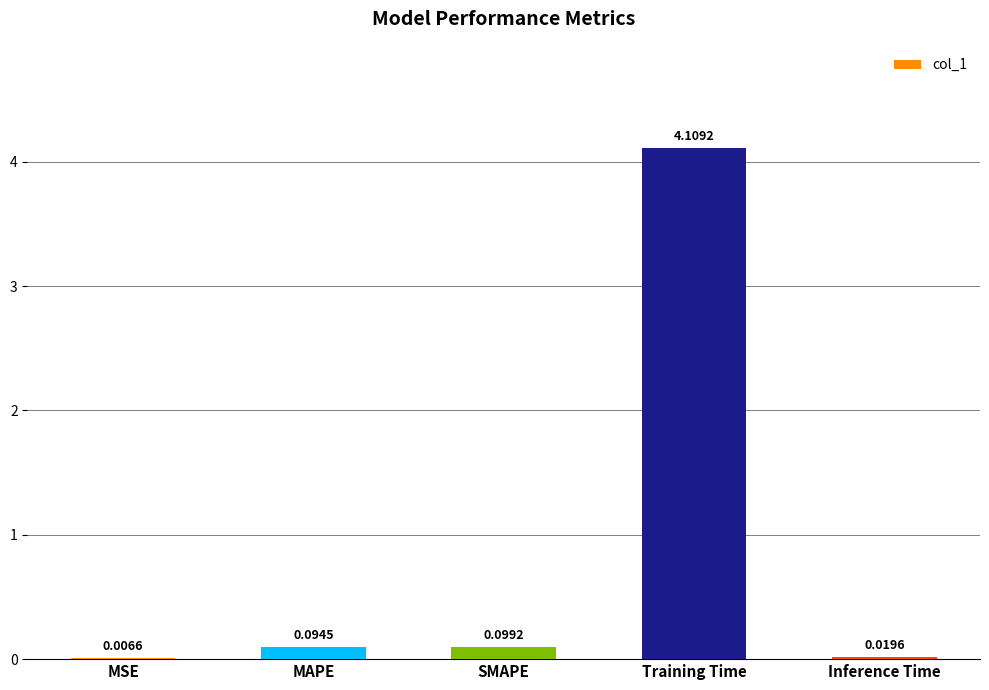

Which category has the highest value across all series?

Training Time